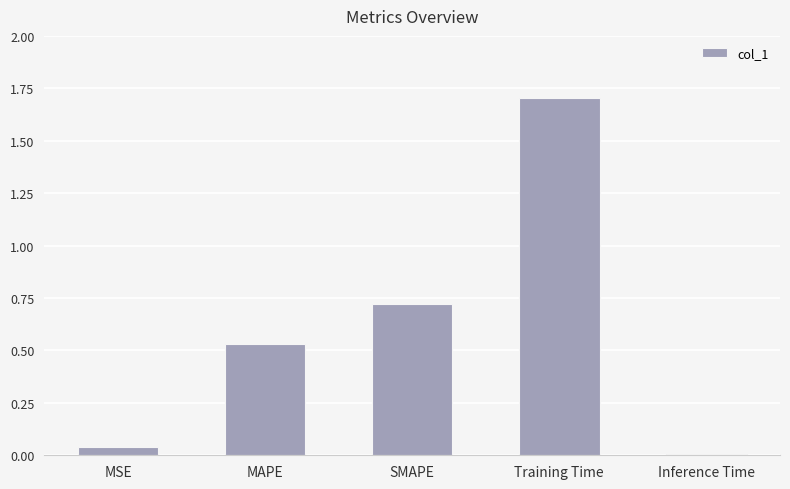

What is the label of the 3rd bar from the right?

SMAPE